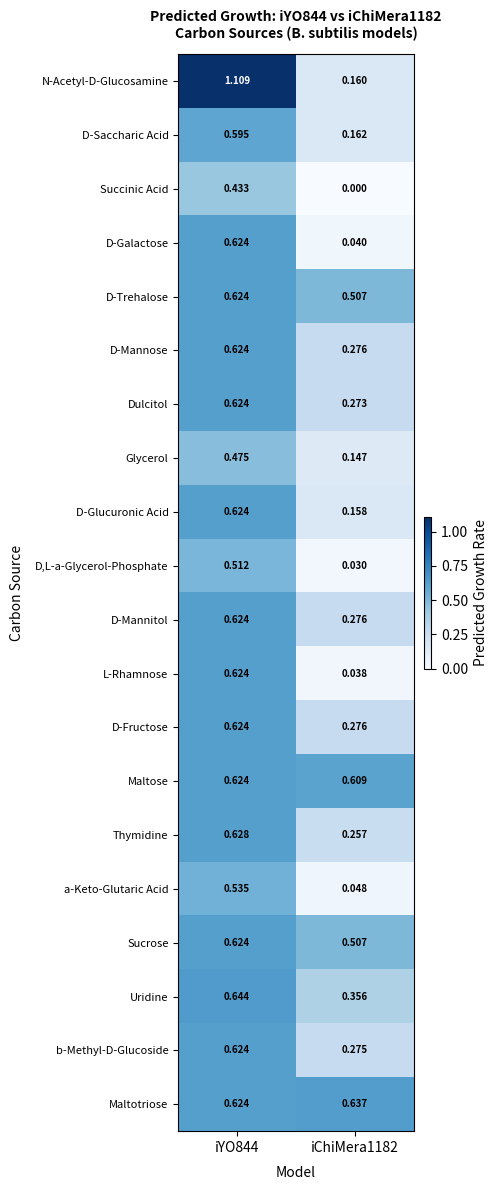

What is the spread (max minus min) of values at iYO844?

0.7